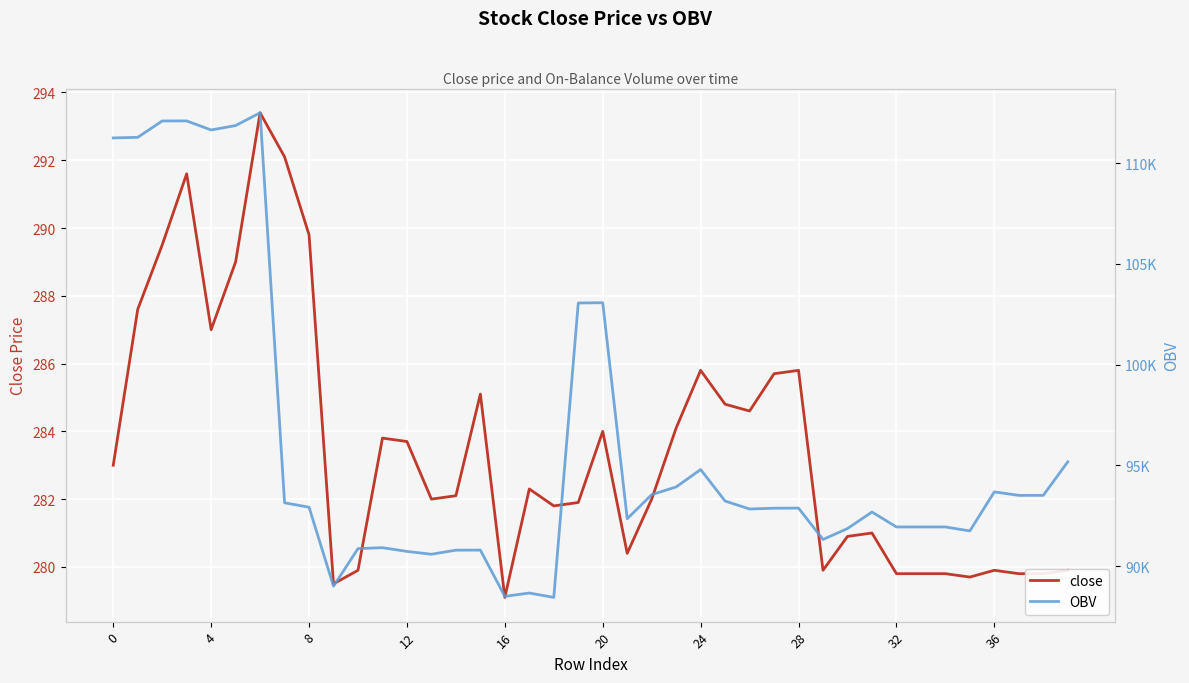

At 11, list the series in order from smallest to largest.

close, OBV